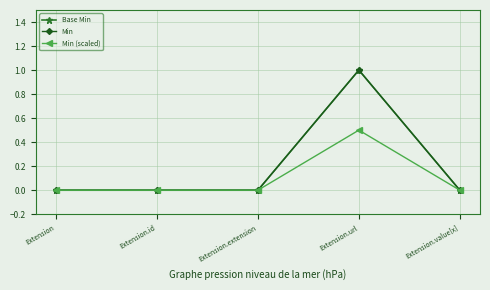

True or false: Base Min and Min (scaled) intersect in this chart.

False